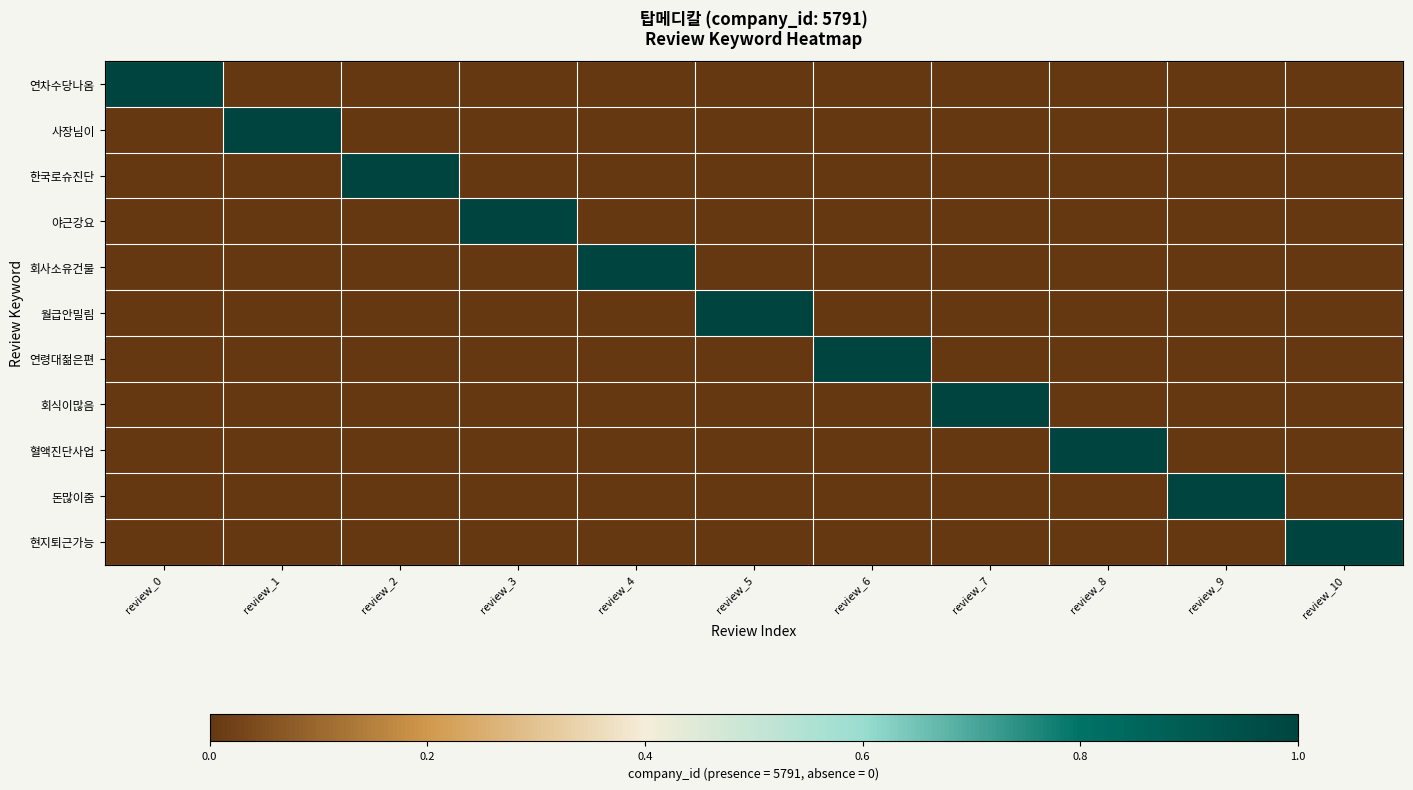

Which has a higher value, review_4 or review_9?

review_4